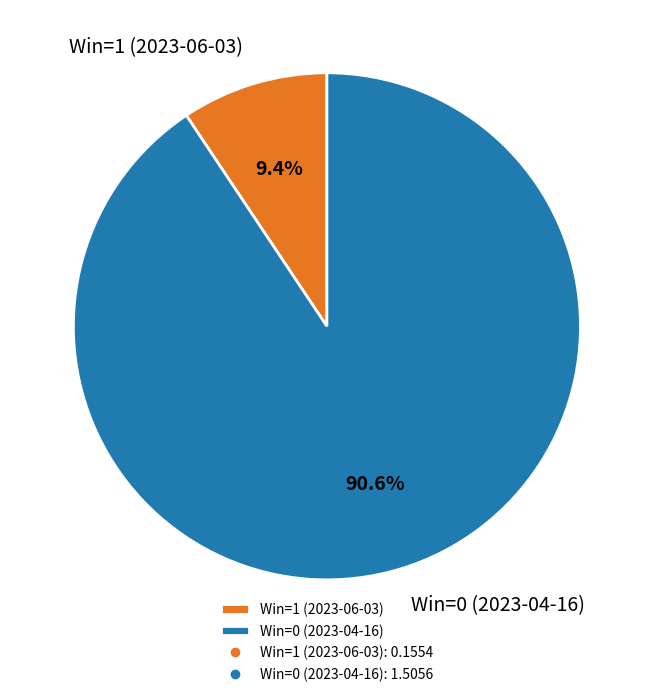

Does Win=1 (2023-06-03) represent more than half of the total?

No